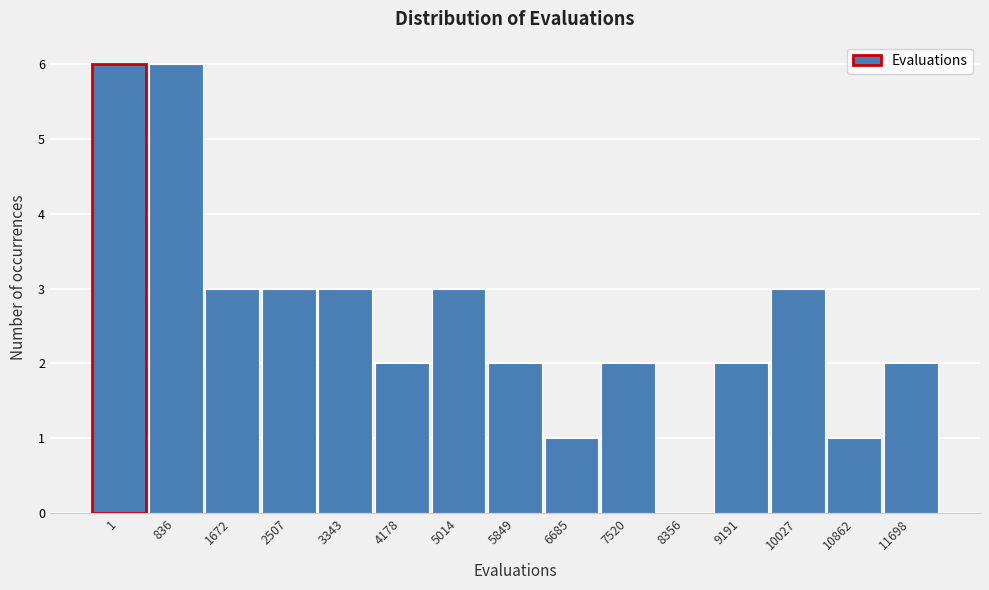

Reading left to right, list all the values displayed in this chart.

1=6	836=6	1672=3	2507=3	3343=3	4178=2	5014=3	5849=2	6685=1	7520=2	8356=0	9191=2	10027=3	10862=1	11698=2